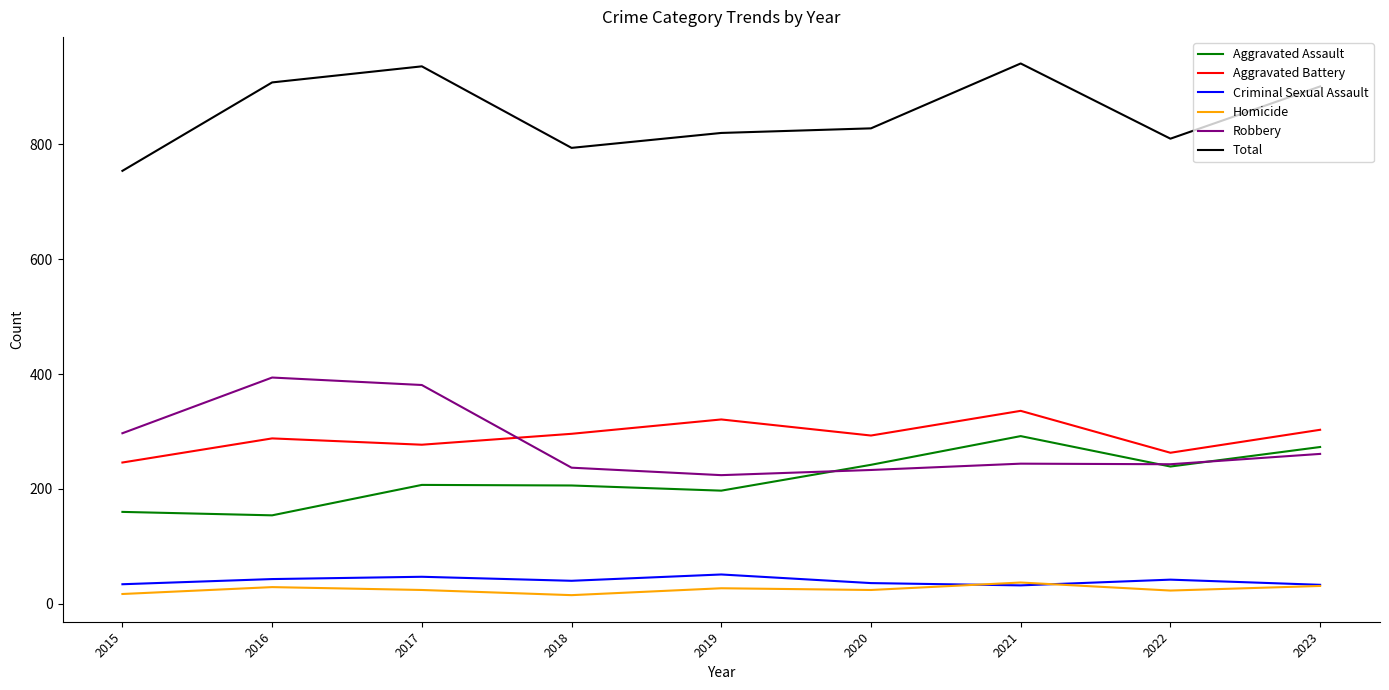

What is the lowest value of the Aggravated Battery series?

246